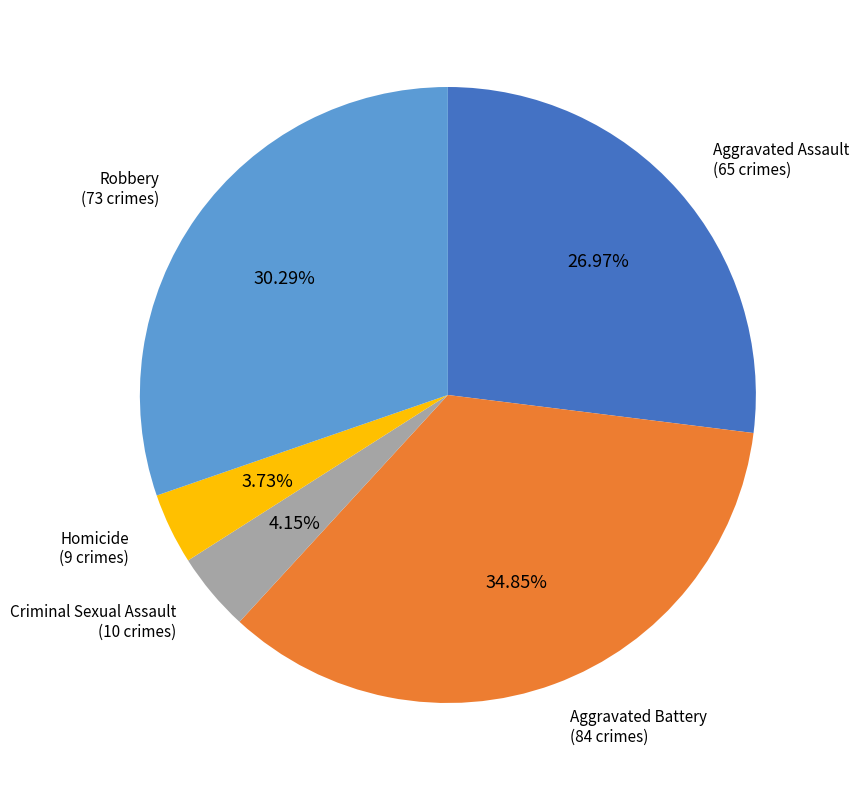

Does any single category account for the majority?

No